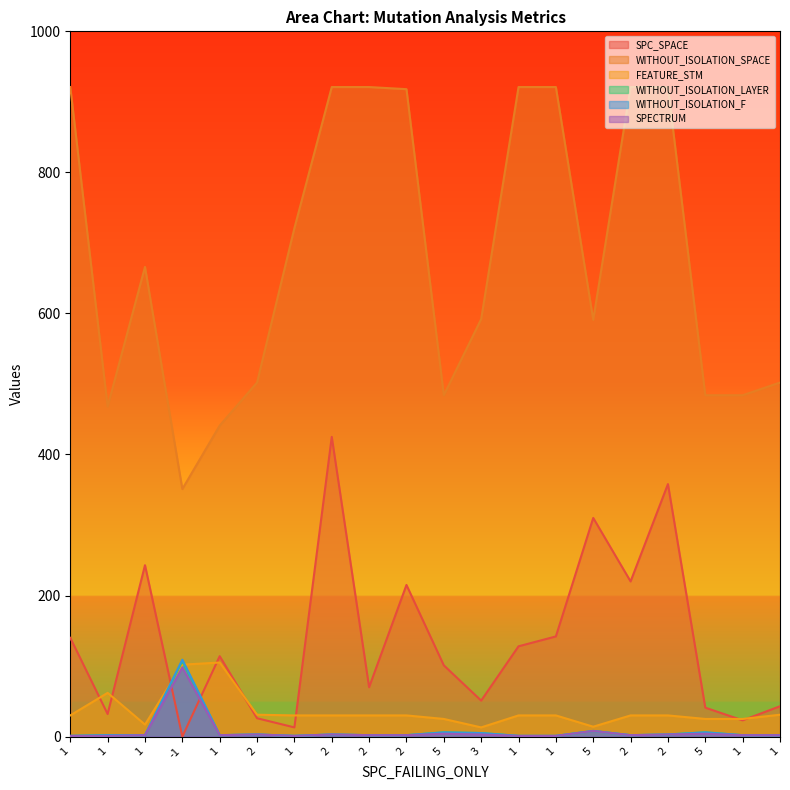

Which has a higher value, 5 or 1?

1